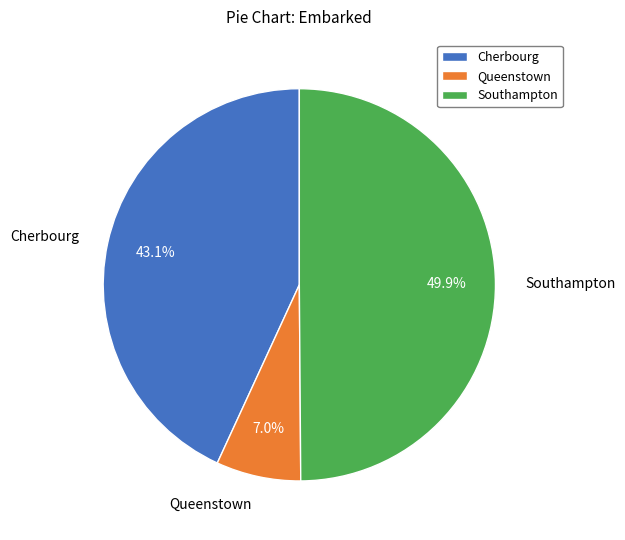

Is Queenstown the majority of the pie?

No